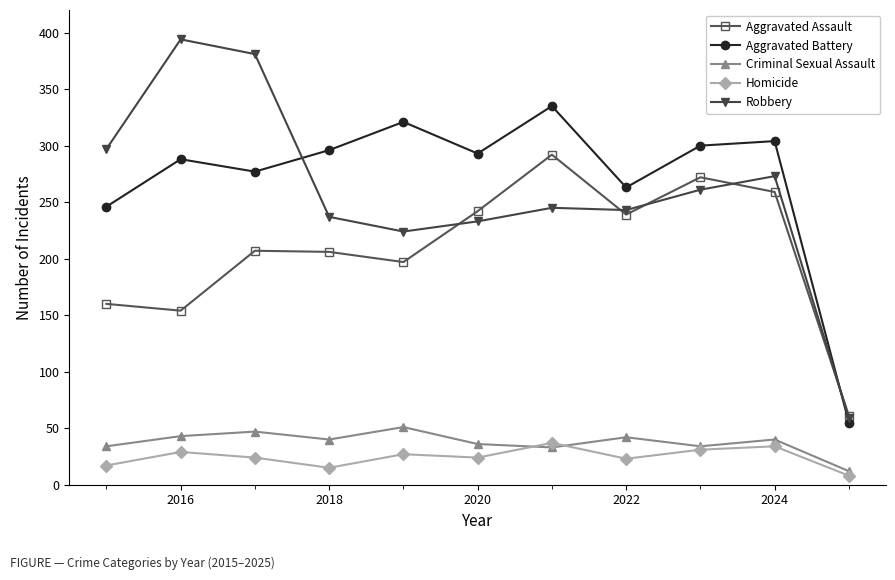

What is the difference between the second highest and second lowest values in the Homicide series?

19